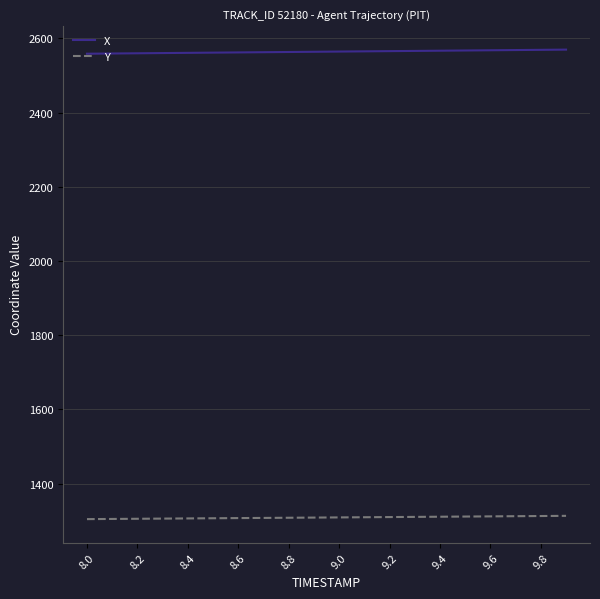

What is the average value of the Y series?

1308.8